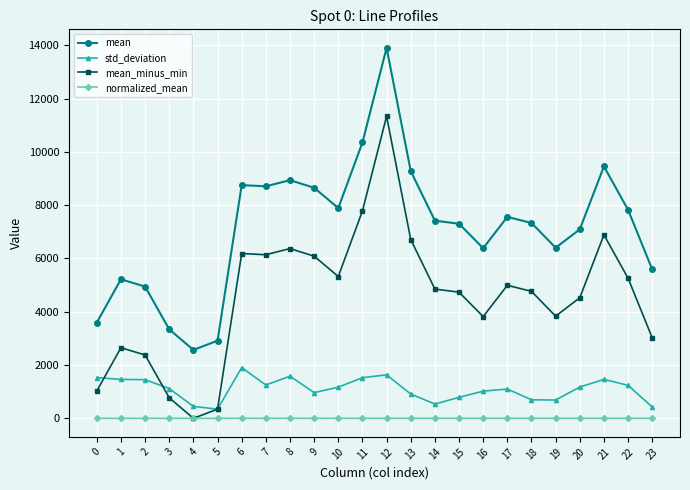

What is the sum of the std_deviation values at 1 and 19?

2148.2